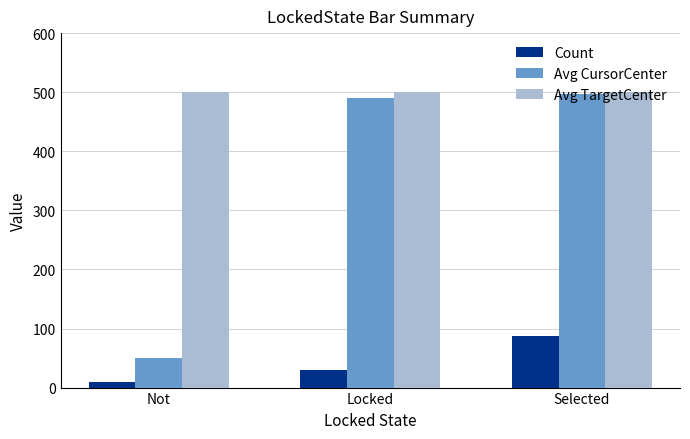

How many values in the Count series are below 29?

1